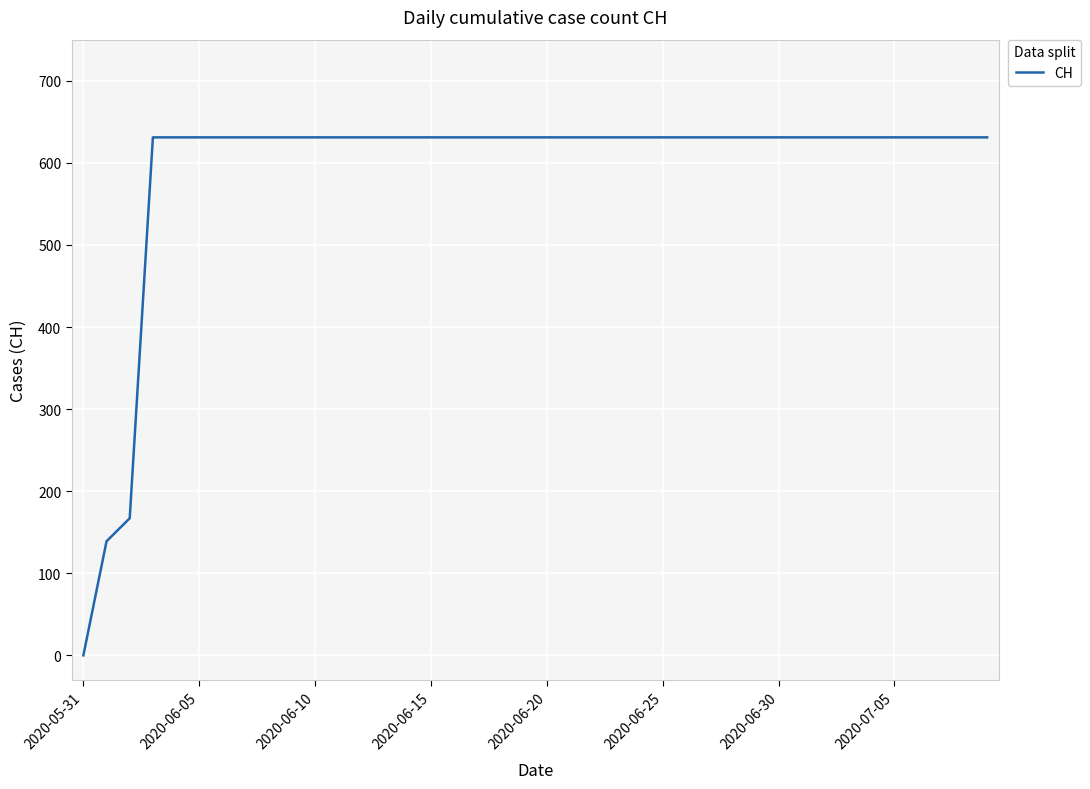

Reading right to left, extract all data points from this chart.

631	631	631	631	631	631	631	631	631	631	631	631	631	631	631	631	631	631	631	631	631	631	631	631	631	631	631	631	631	631	631	631	631	631	631	631	631	167	139	0